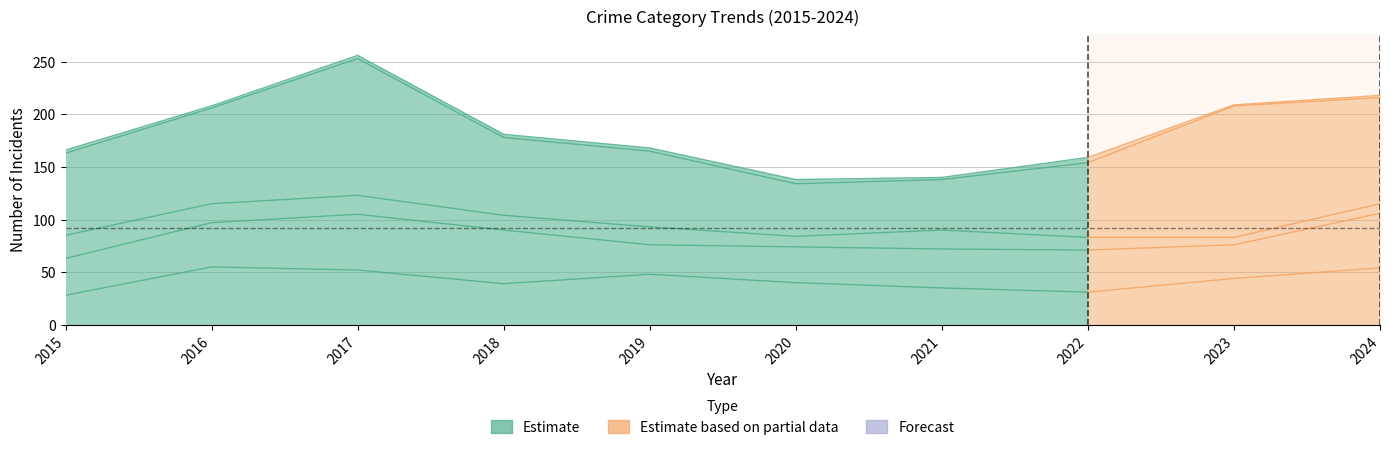

At how many categories does at least one series exceed 36?

10